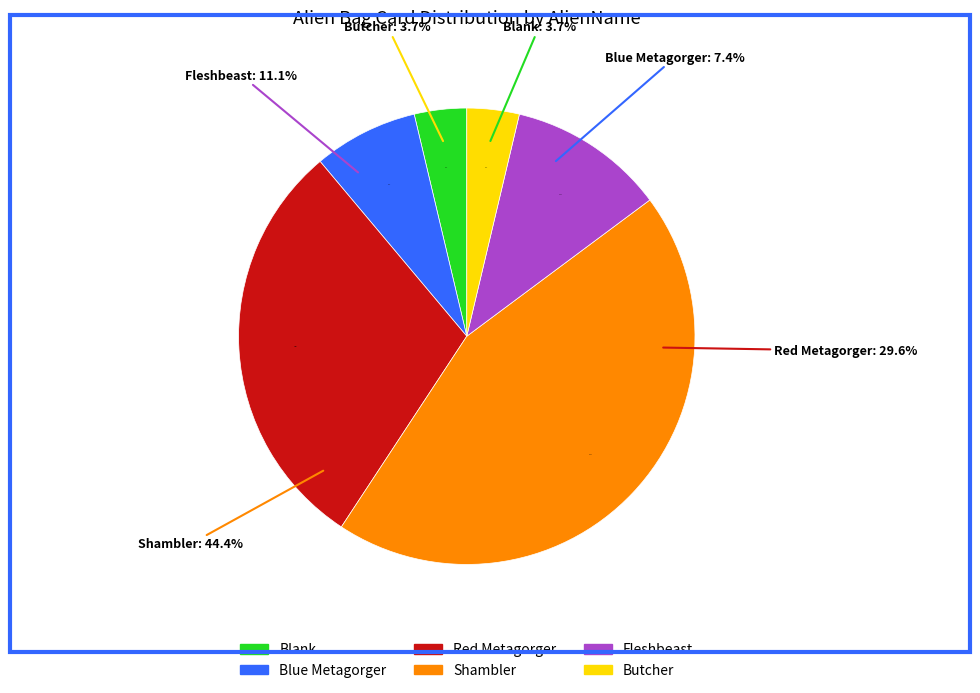

True or false: Blank accounts for 4% of the total.

True